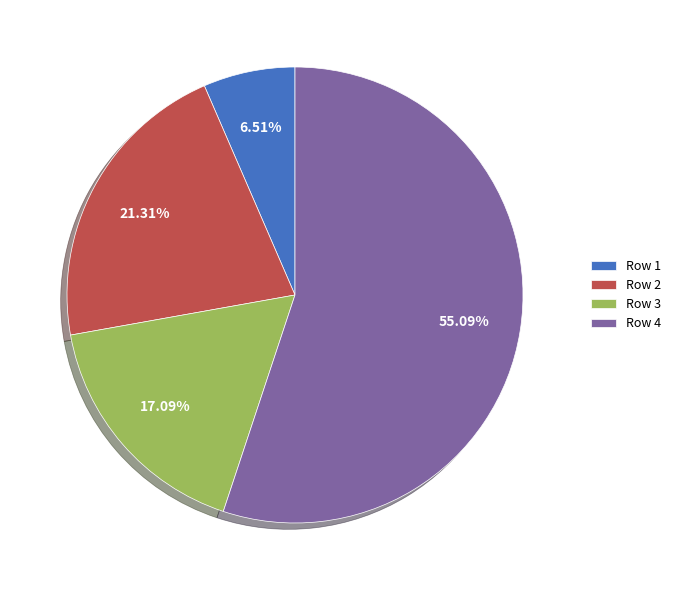

Count the number of slices in the pie.

4